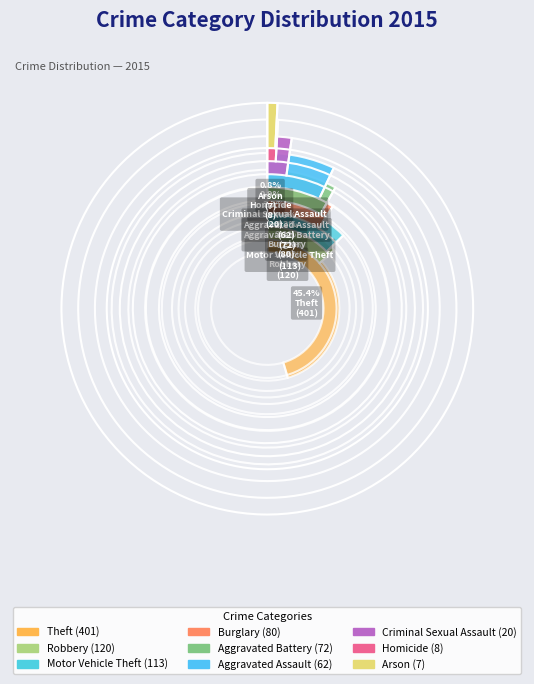

How many slices are in this pie chart?

9